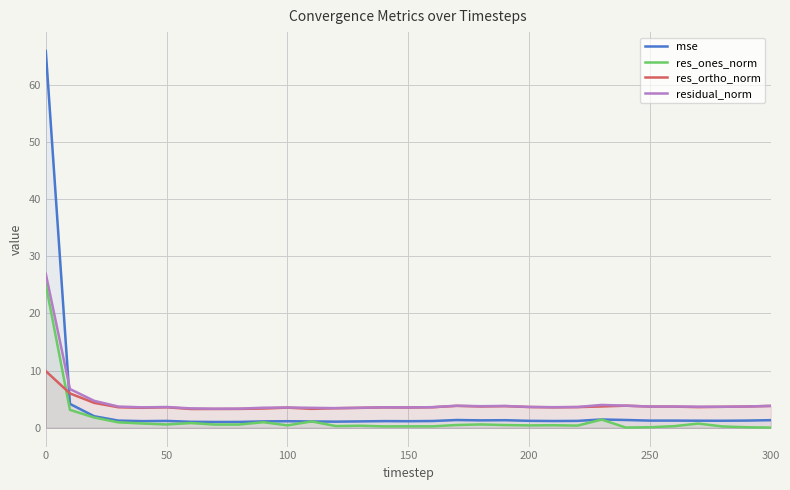

Which series has the widest spread of values?

mse